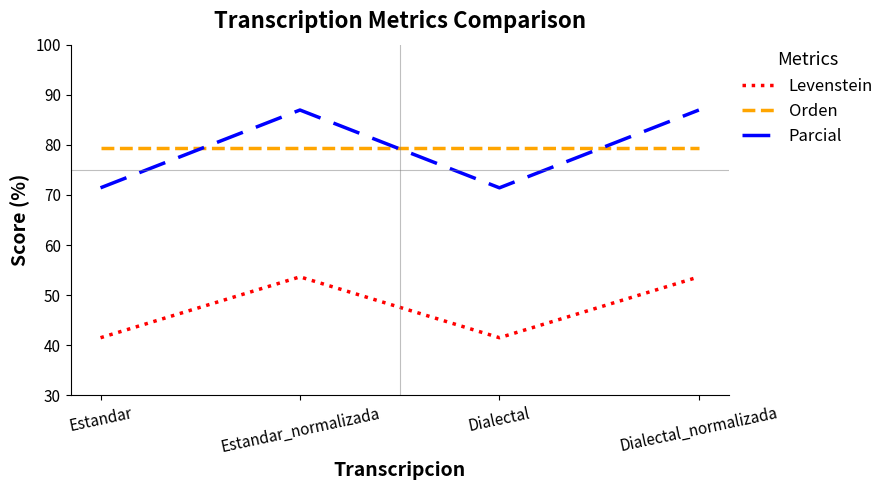

What is the total value across all series at Dialectal_normalizada?

219.9